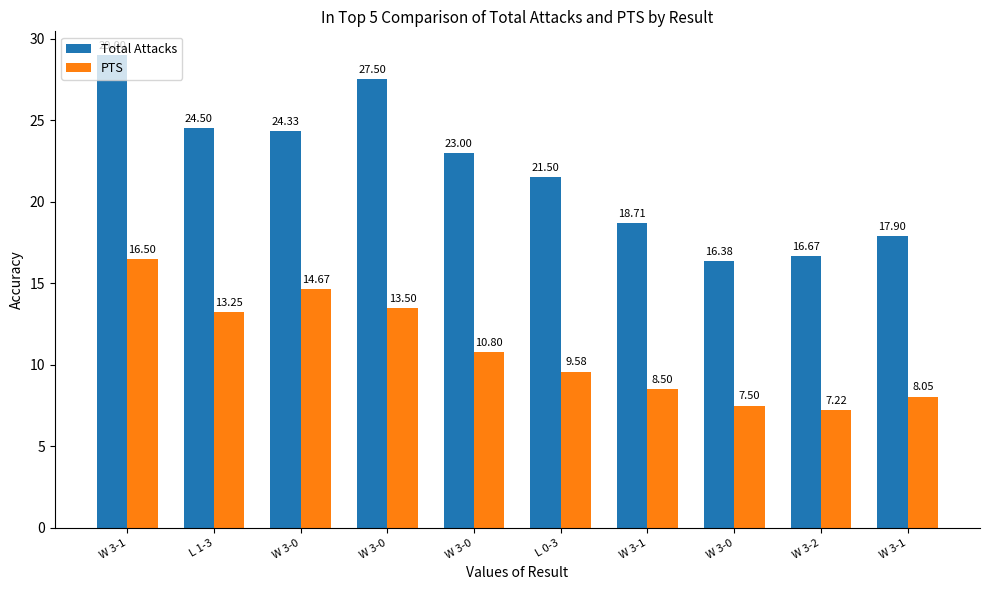

List the series in order of their peak value, highest first.

Total Attacks, PTS